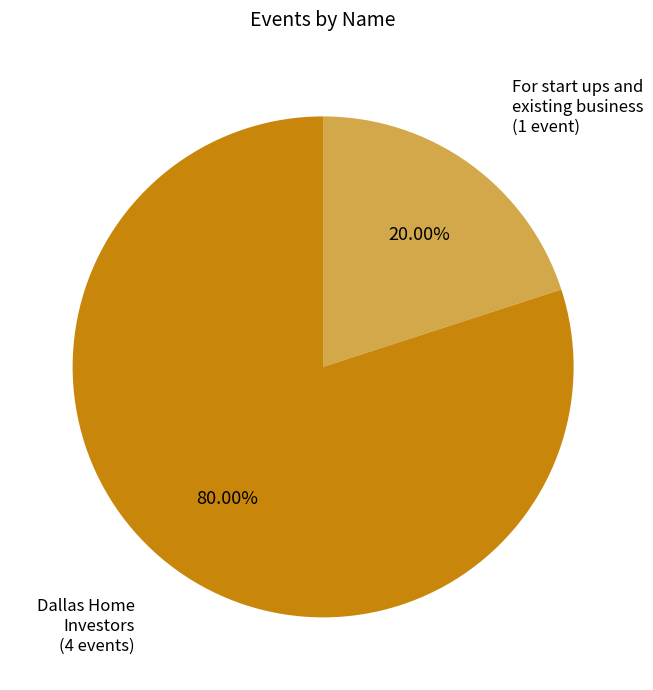

What is the smallest slice in the pie chart?

For start ups and existing business (1 event)